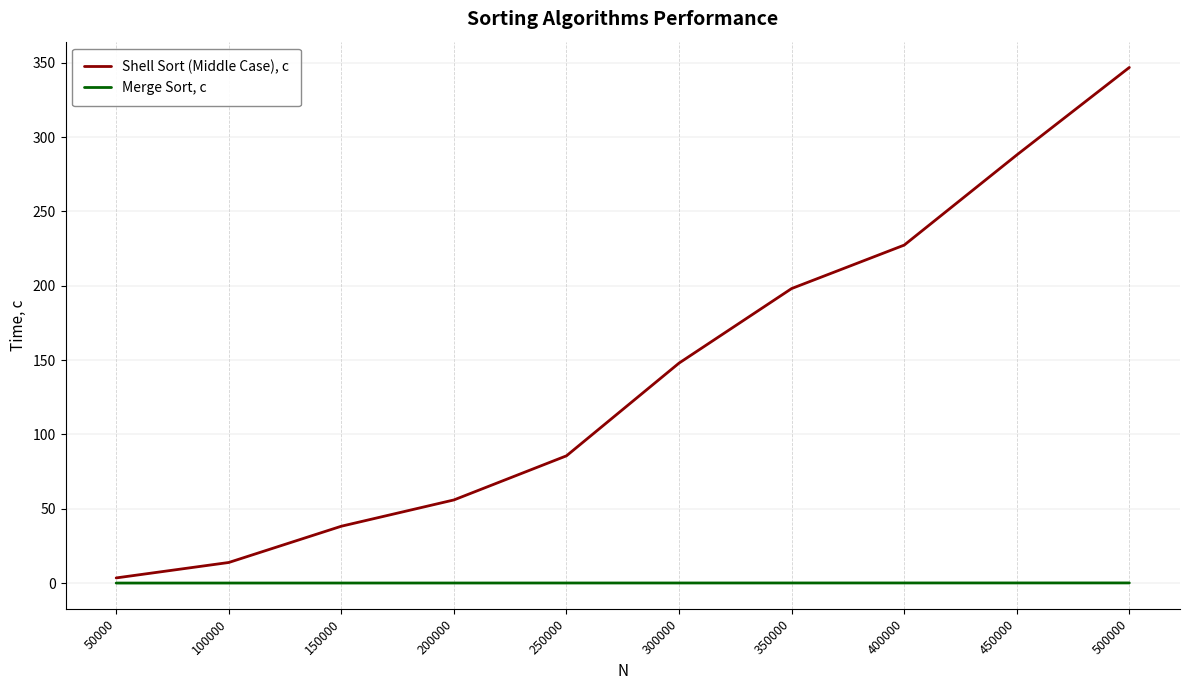

Read the Shell Sort (Middle Case), с value at 150000.

38.2